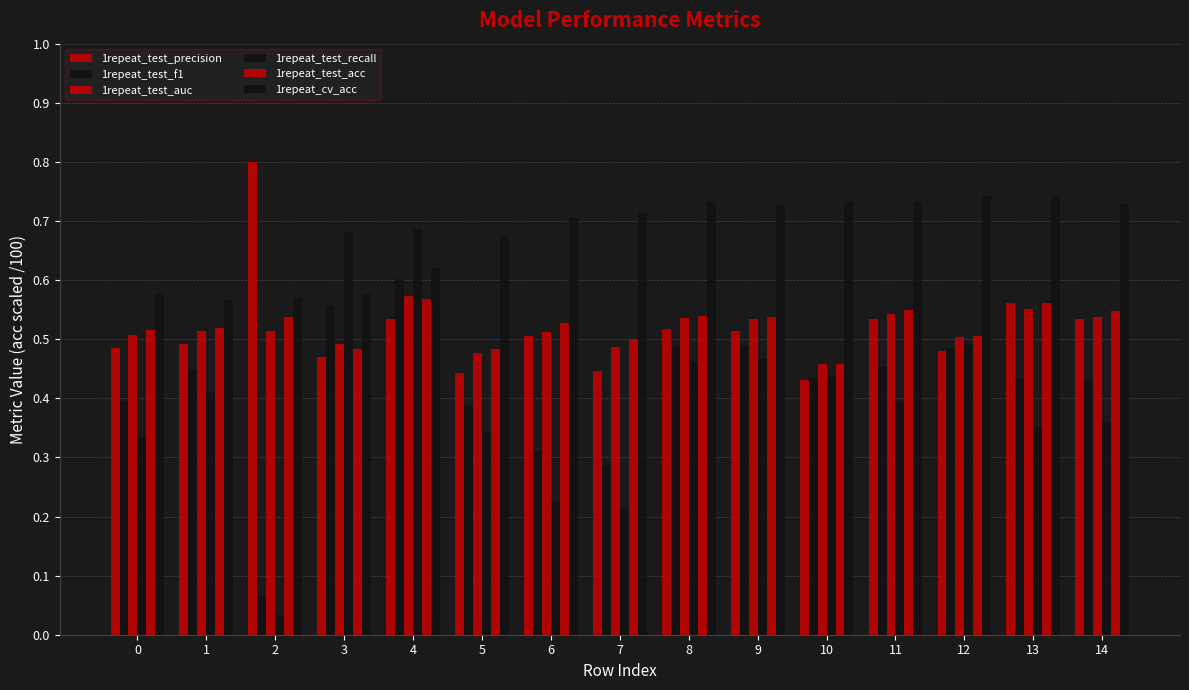

Is it true that 1repeat_test_acc equals 0.5 at 9?

True